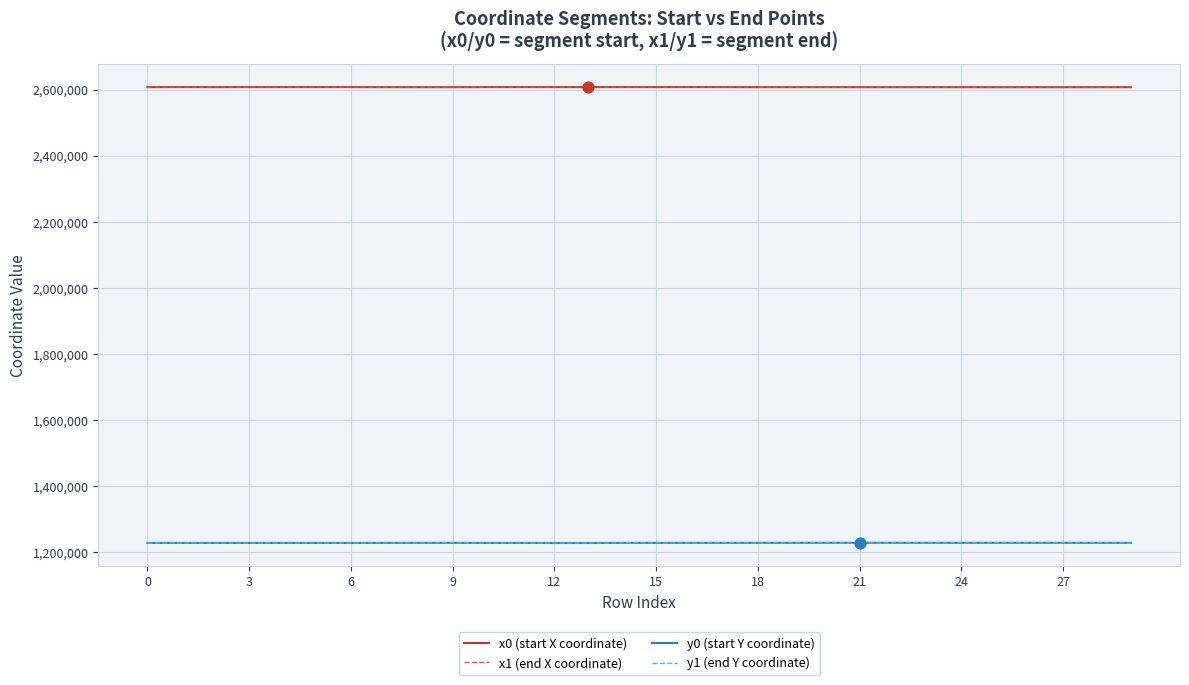

What are all the series names shown in the legend?

x0 (start X coordinate), x1 (end X coordinate), y0 (start Y coordinate), y1 (end Y coordinate)